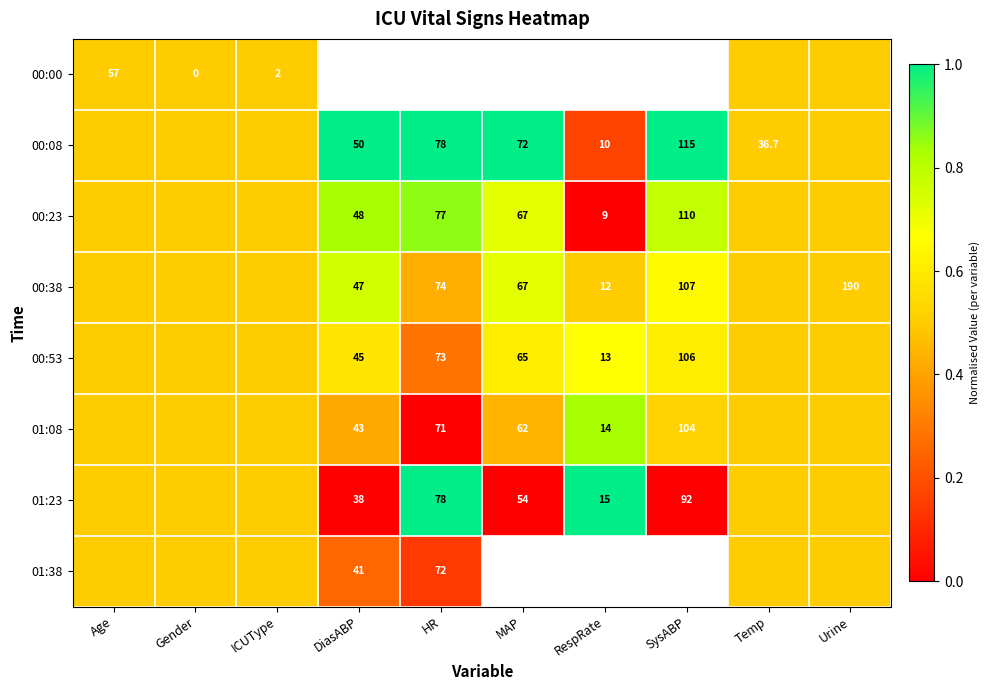

Count the number of categories in the chart.

10